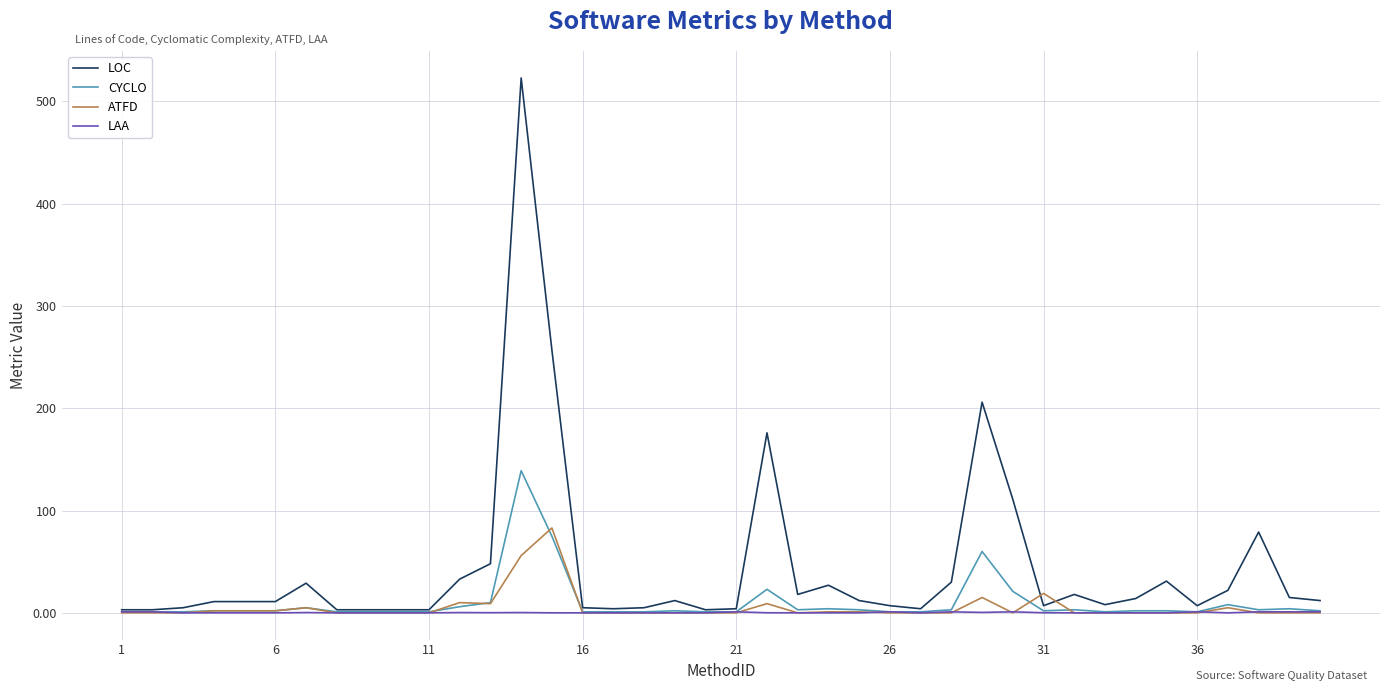

Rank the series by their maximum value, from lowest to highest.

LAA, ATFD, CYCLO, LOC